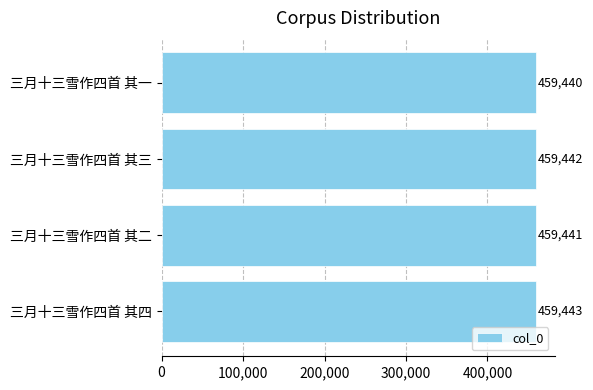

What is the difference between the second highest and minimum values?

2